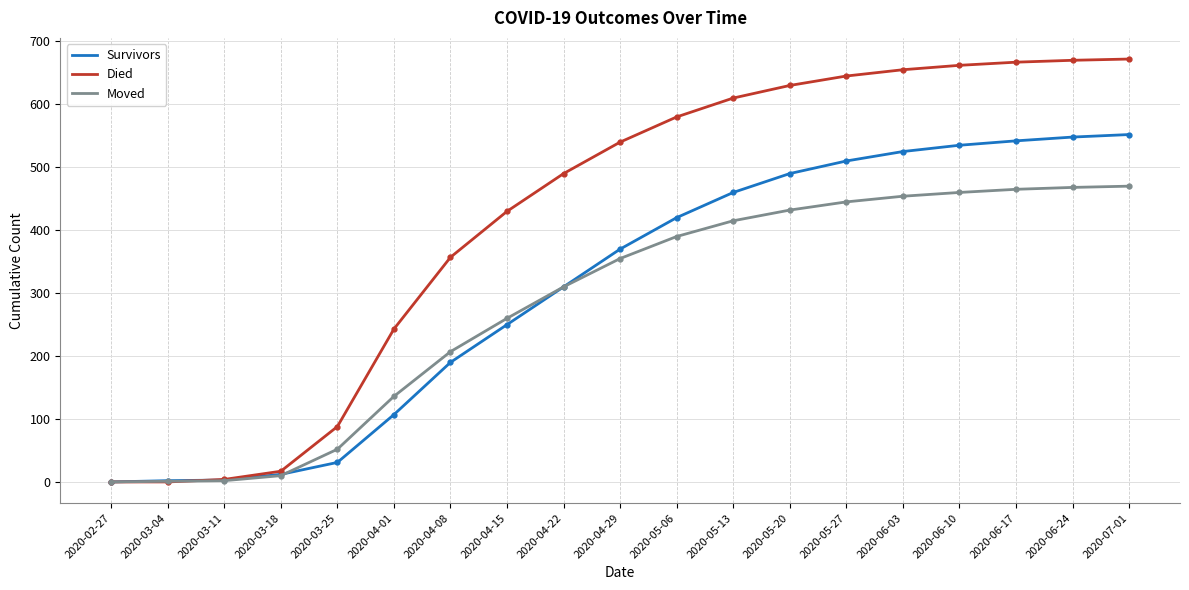

At which label is Survivors closest to 276?

2020-04-15